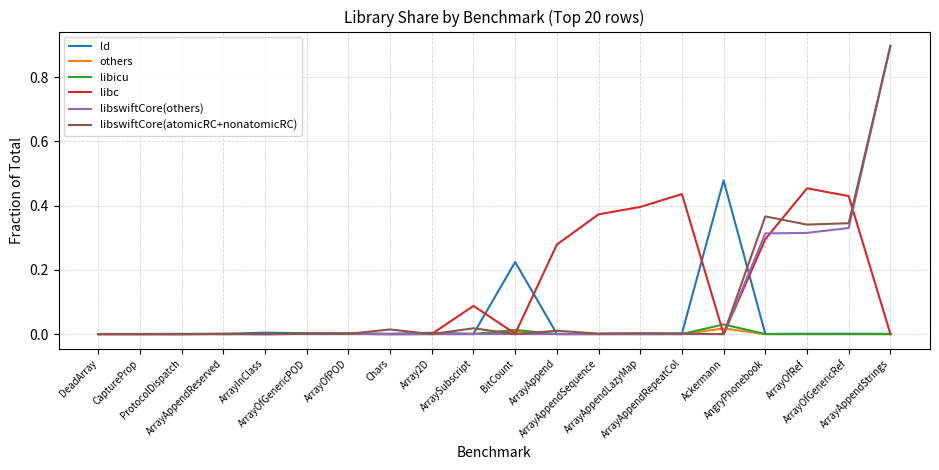

What is the maximum value shown in the chart?

0.9